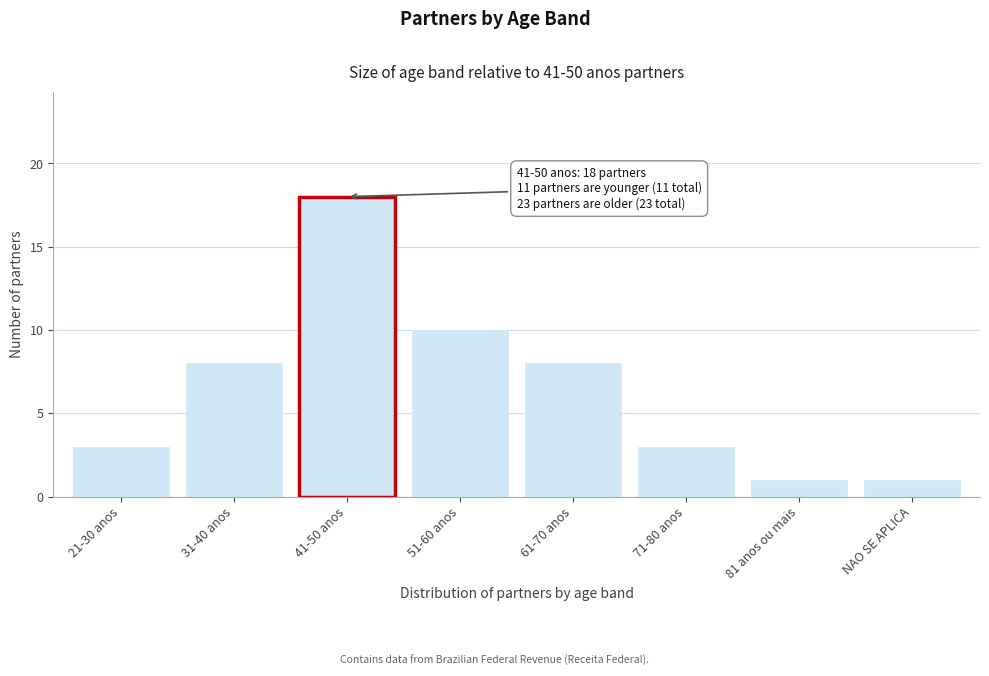

Reading left to right, list all the values displayed in this chart.

3	8	18	10	8	3	1	1